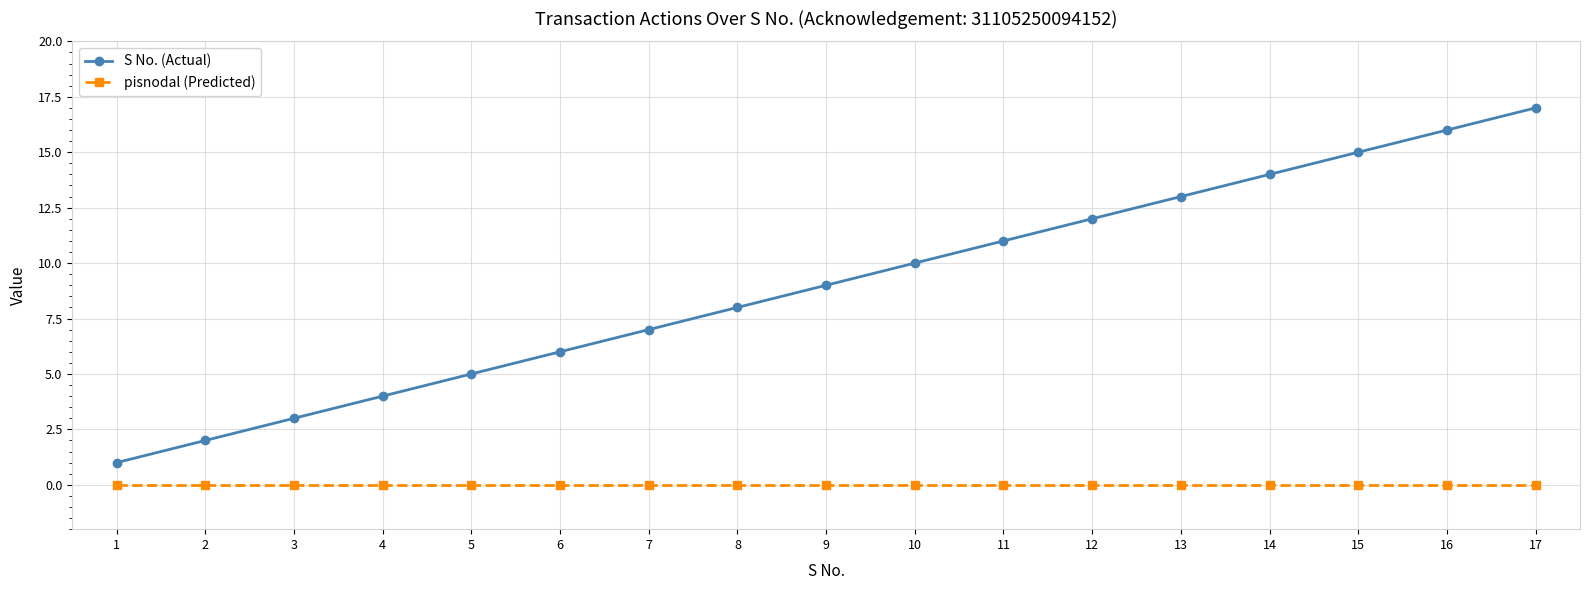

Which series has the largest range (max minus min)?

S No. (Actual)